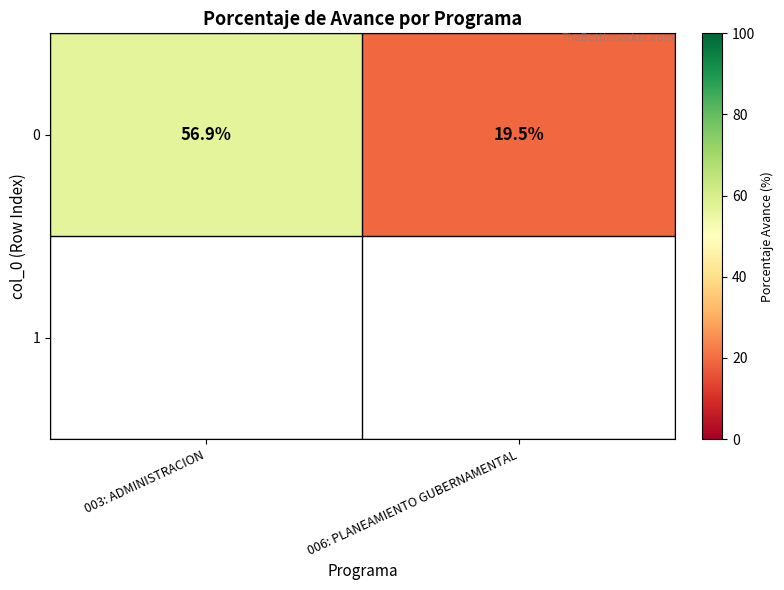

What is the average value of the 0 series?

38.2